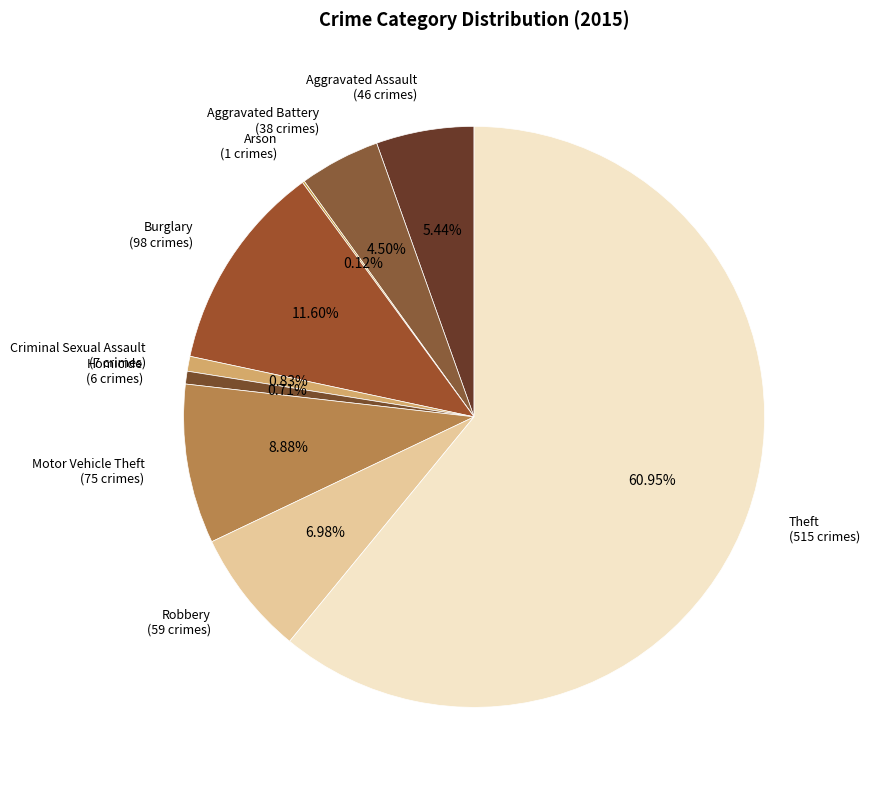

Does any single category account for the majority?

Yes